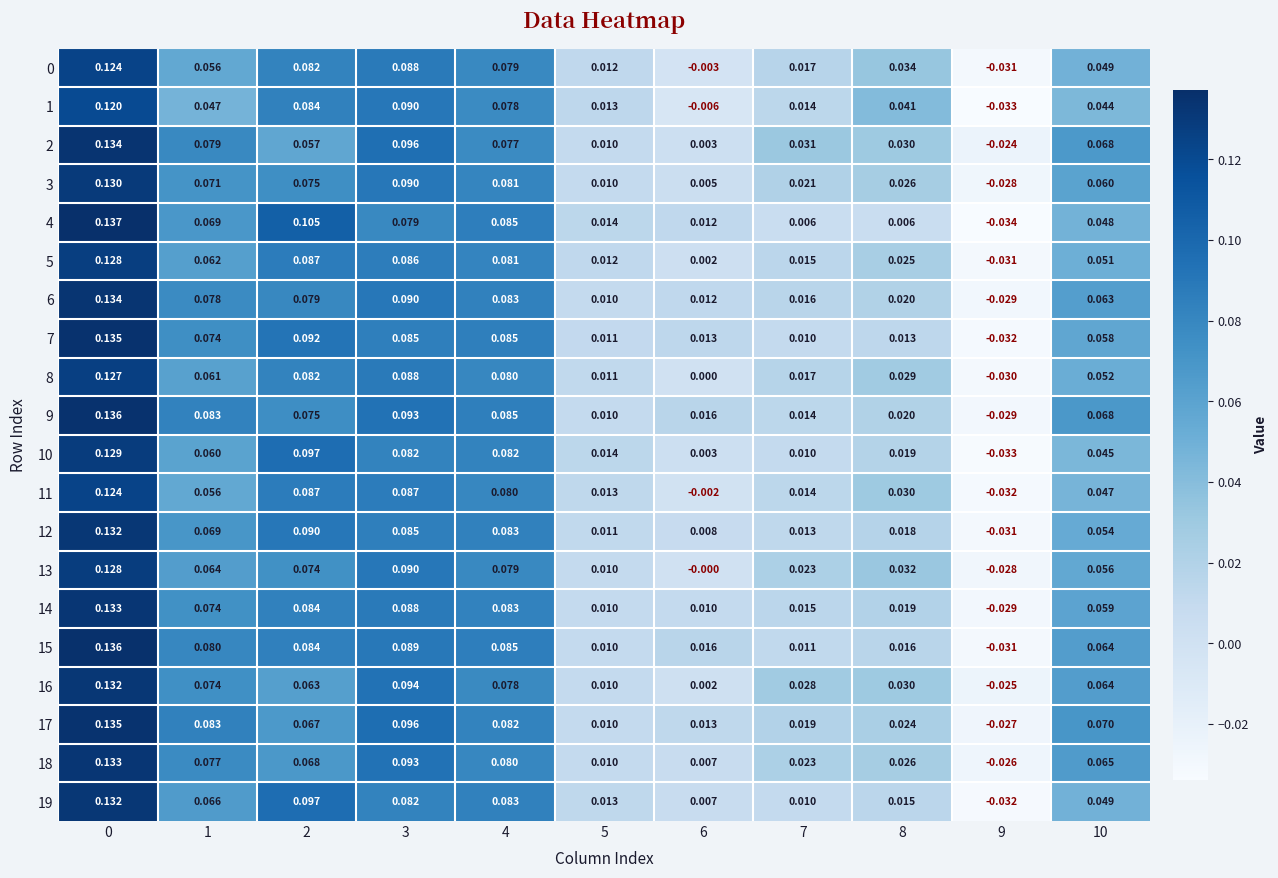

Count the number of categories in the chart.

11